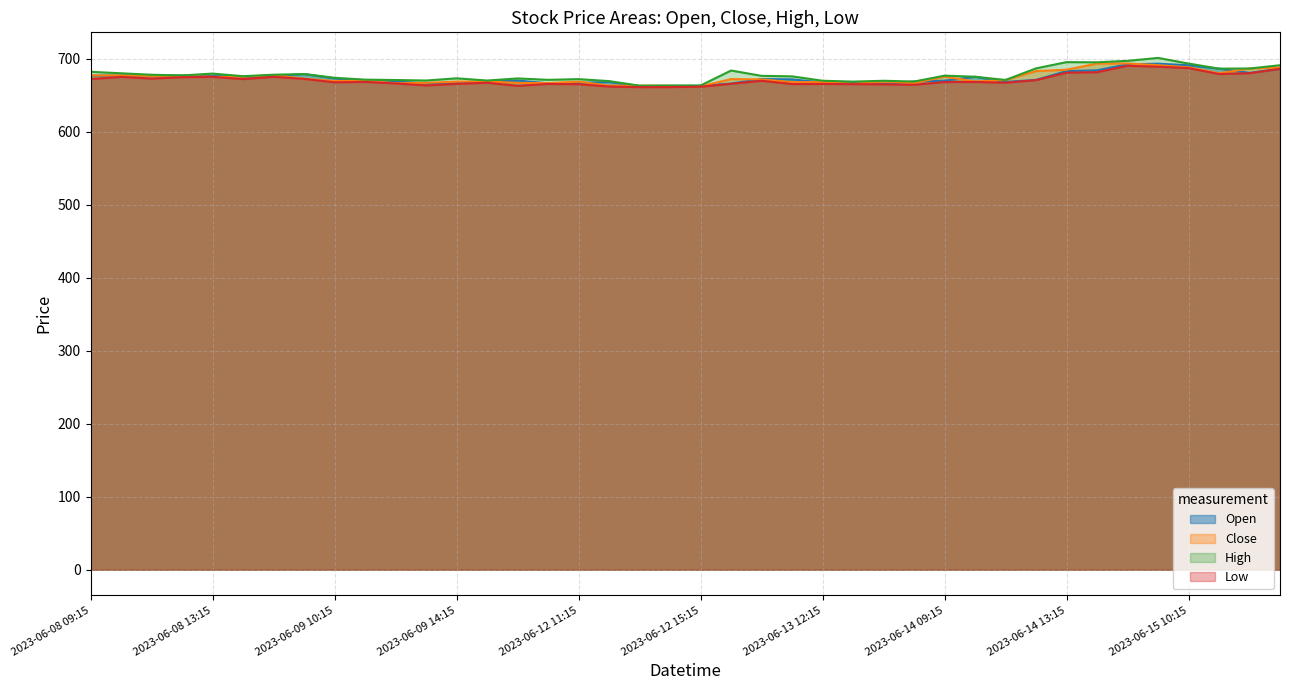

Where is the first local minimum for Low?

2023-06-08 11:15